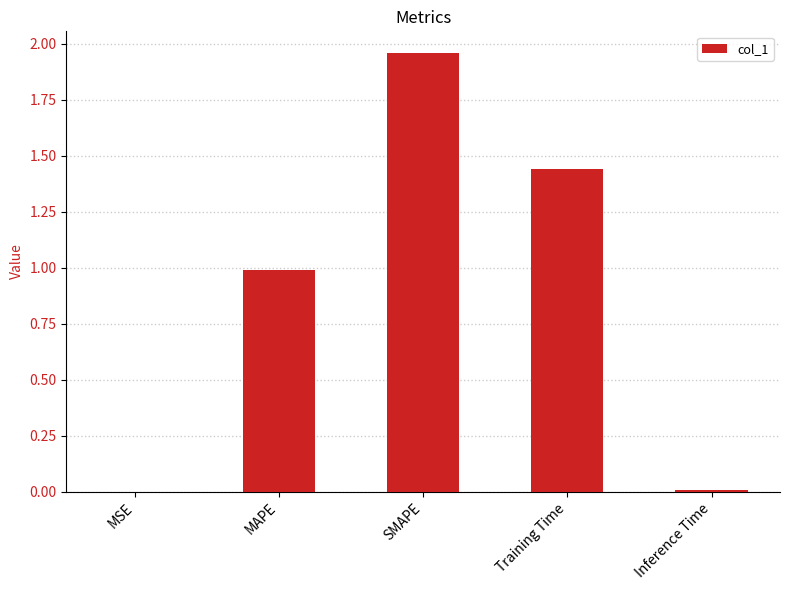

Is it true that the value at Training Time is 2.0?

False